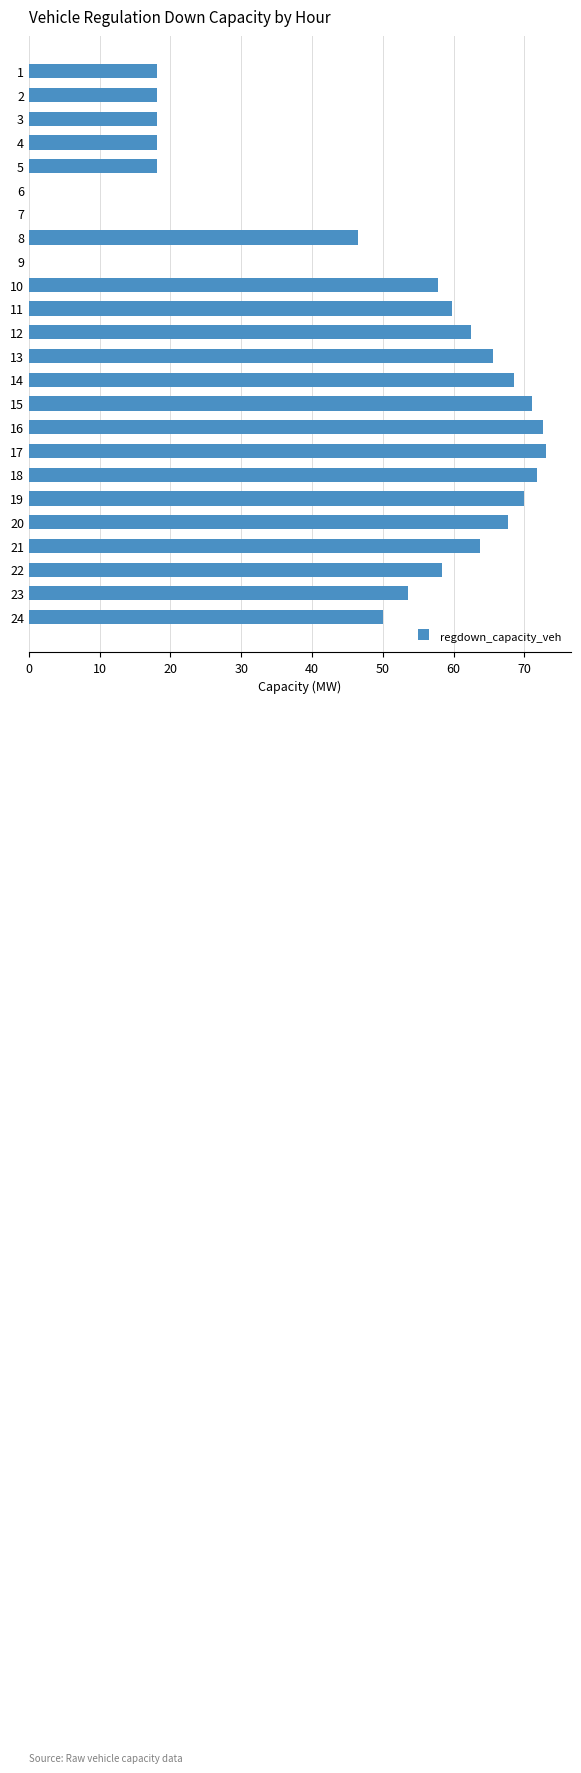

What is the sum of the values at 24 and 22?

108.5